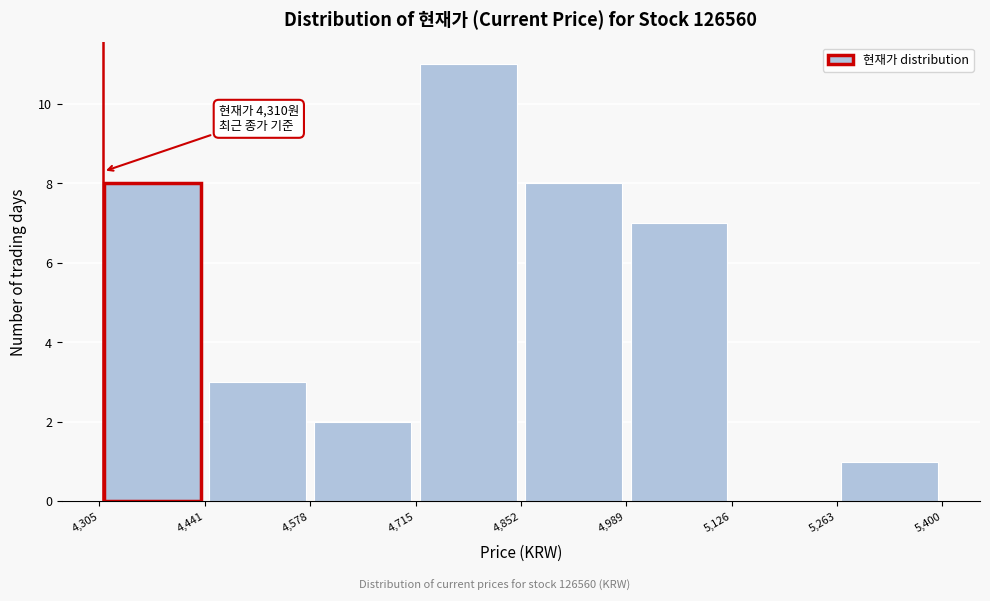

Over which range of the x-axis is the bar tallest?

4,715 to 4,852